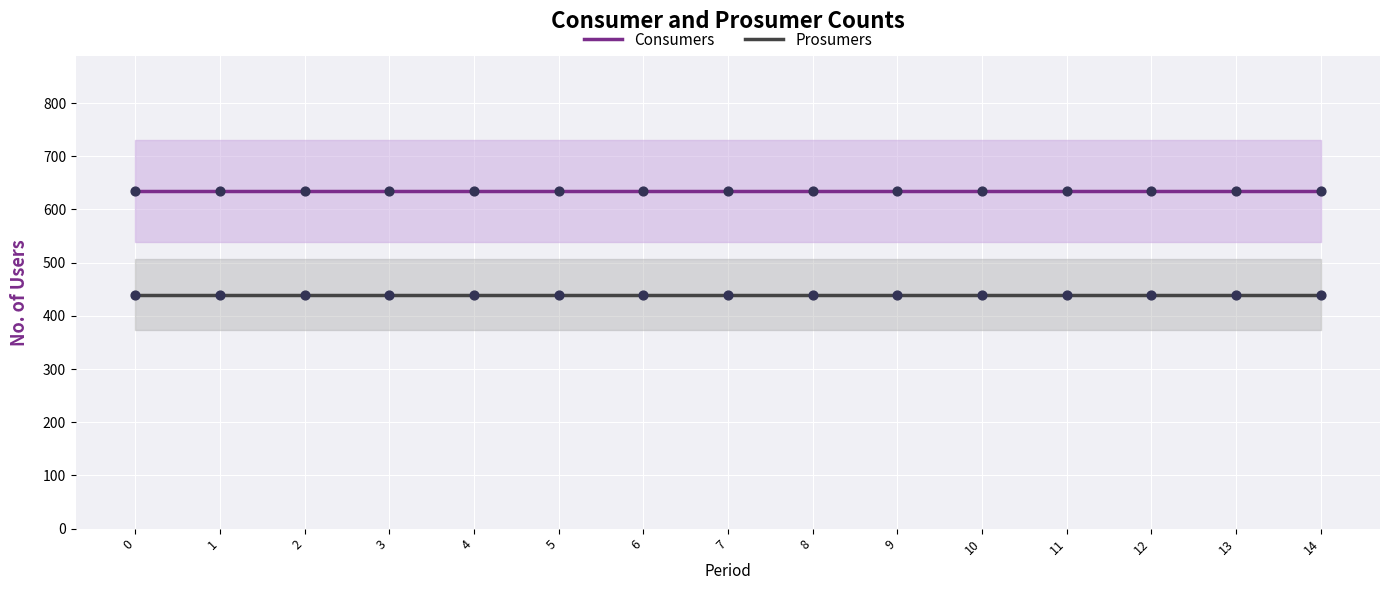

What are all the series names shown in the legend?

Consumers, Prosumers